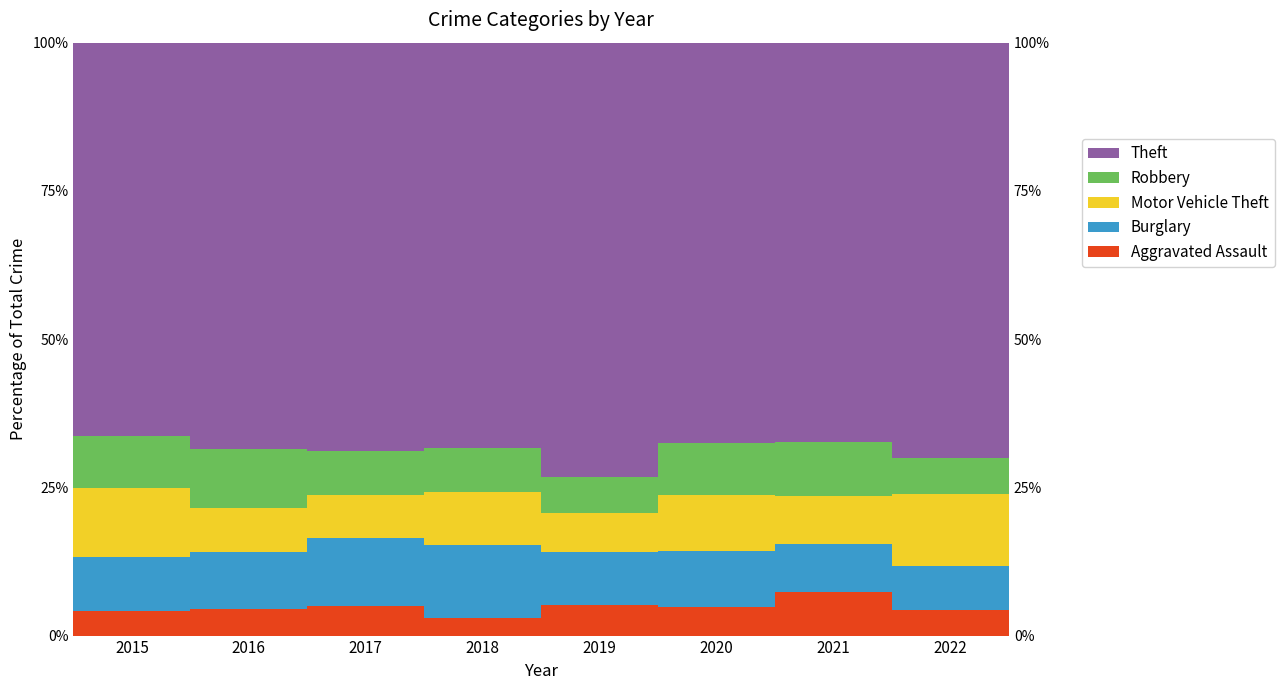

What is the value of the Robbery bar at the 3rd from the left?

7.4